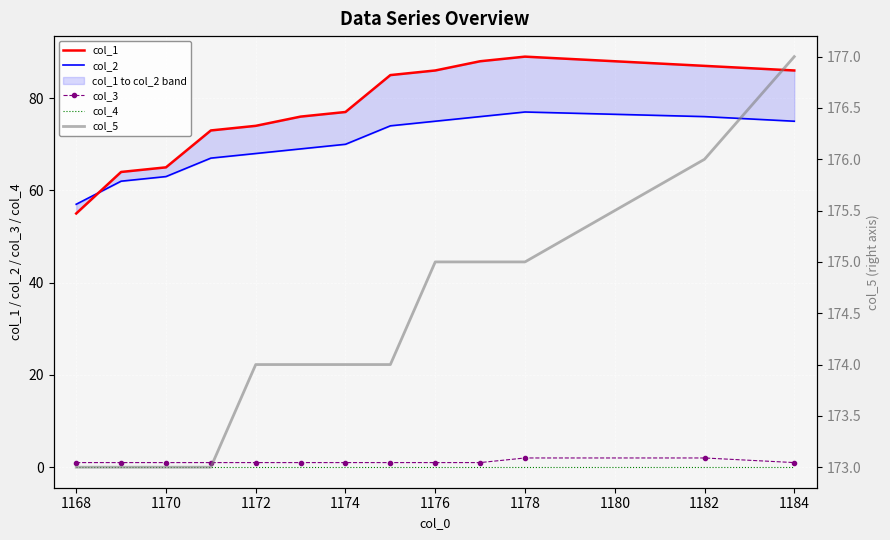

True or false: col_4 has a value of 0 at 1184.

True